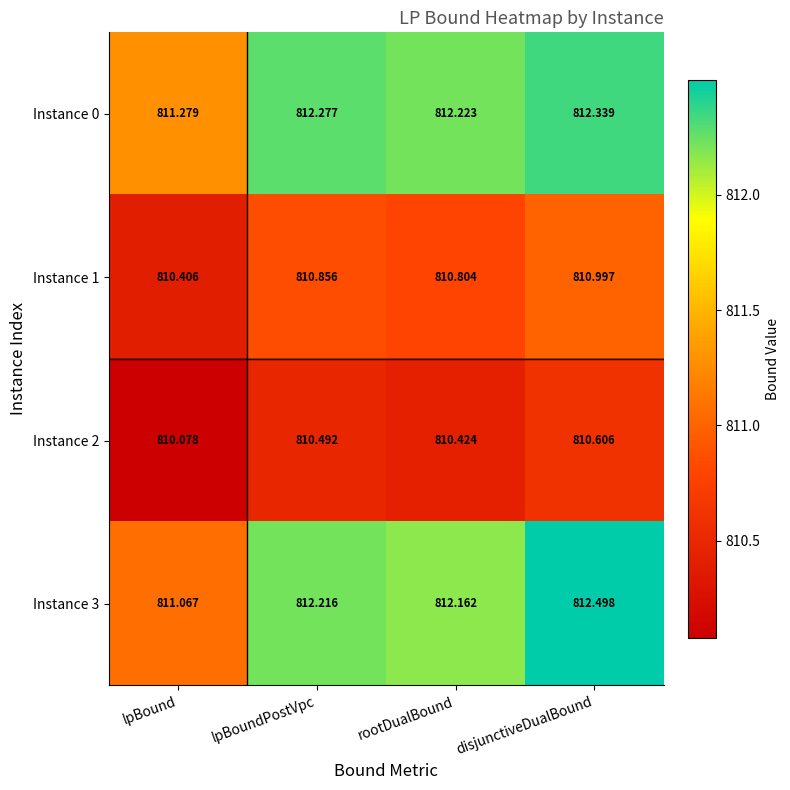

At which label does Instance 1 reach its minimum?

lpBound